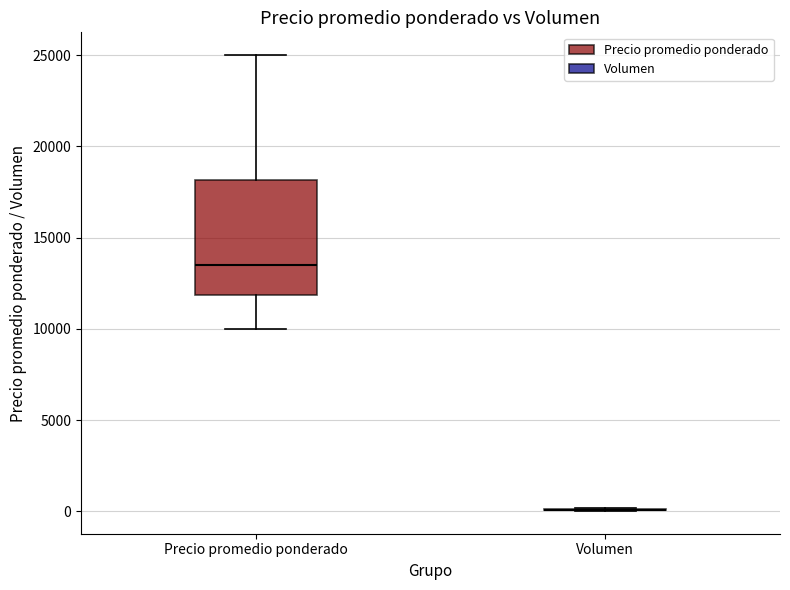

Comparing the boxes themselves (not the whiskers), which one is the tallest?

Precio promedio ponderado